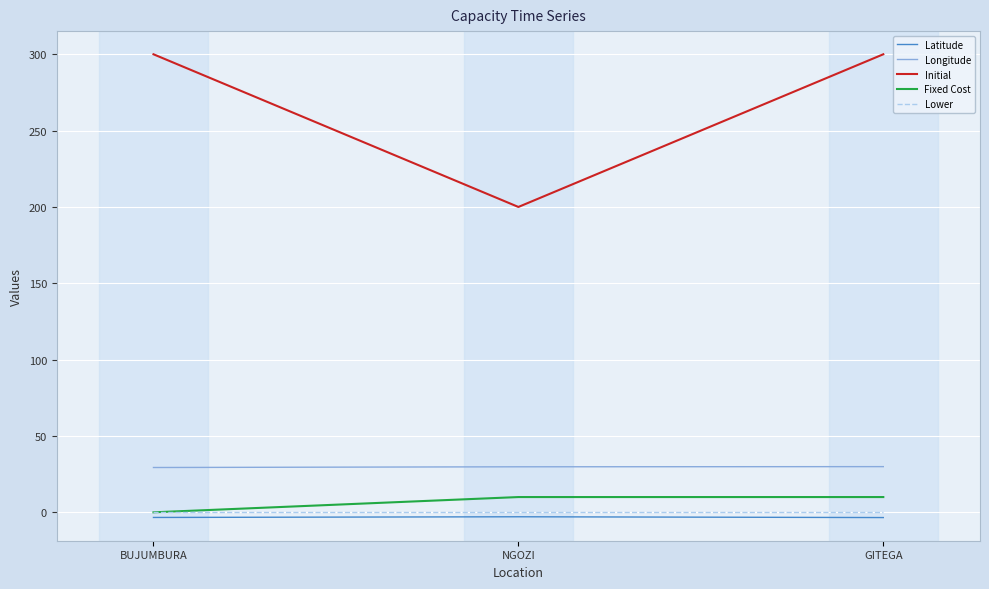

What is the approximate value of Initial at GITEGA?

300.0